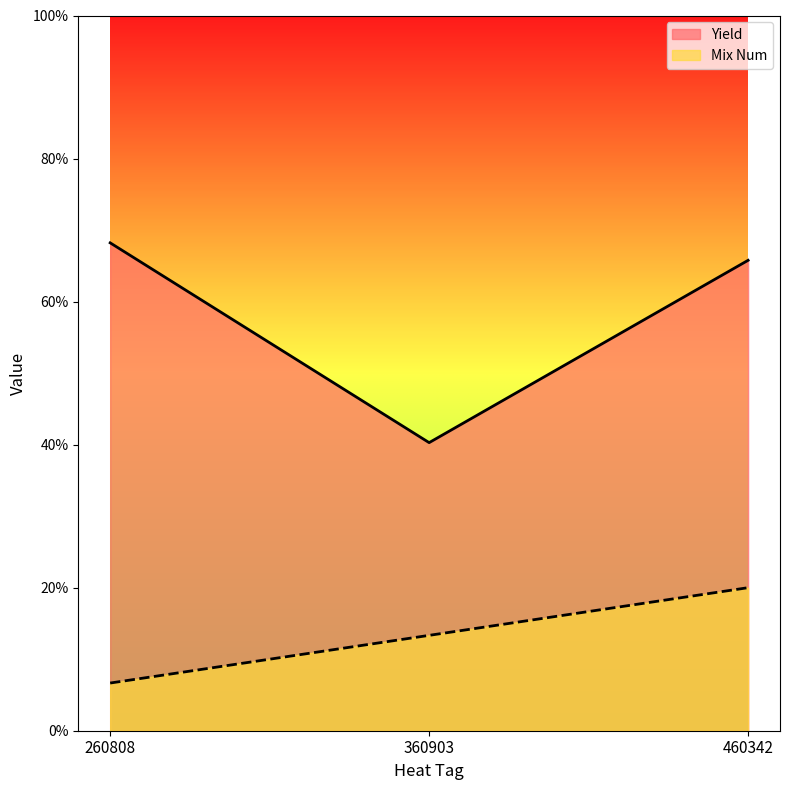

True or false: Yield has a value of 68.2 at 260808.

True